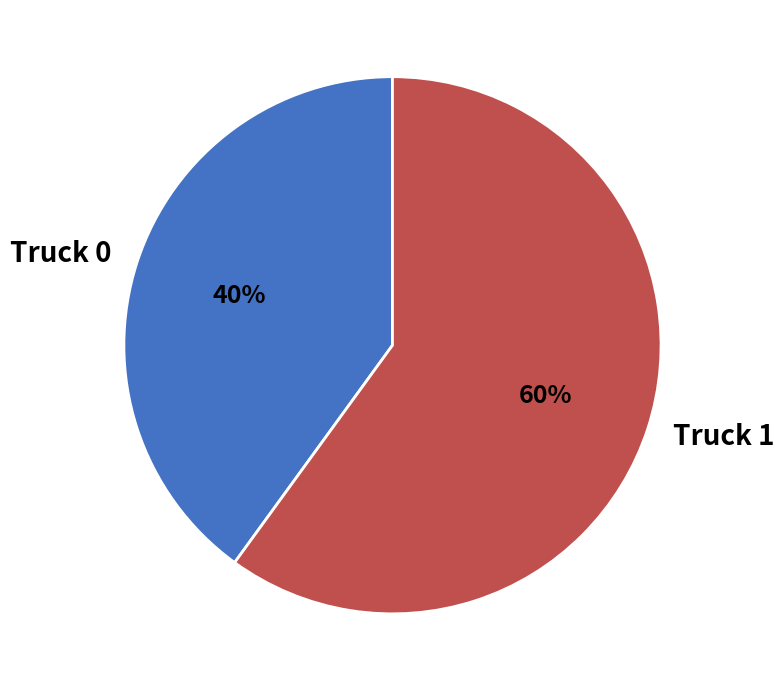

How many slices are in this pie chart?

2